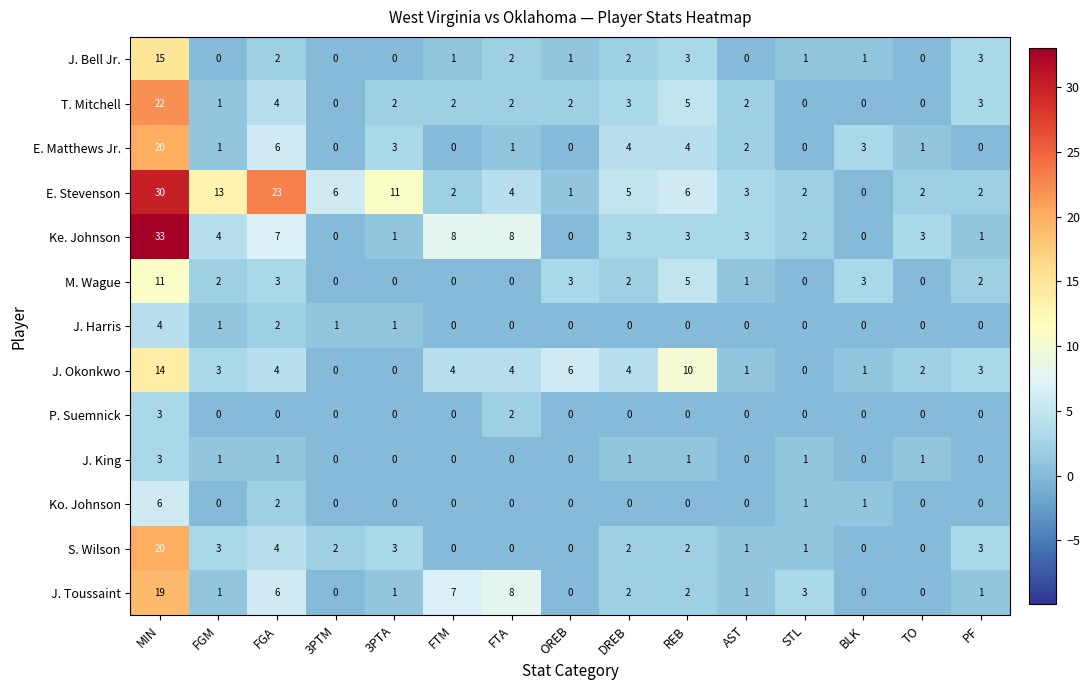

True or false: J. Harris has a value of 2 at FTA.

False